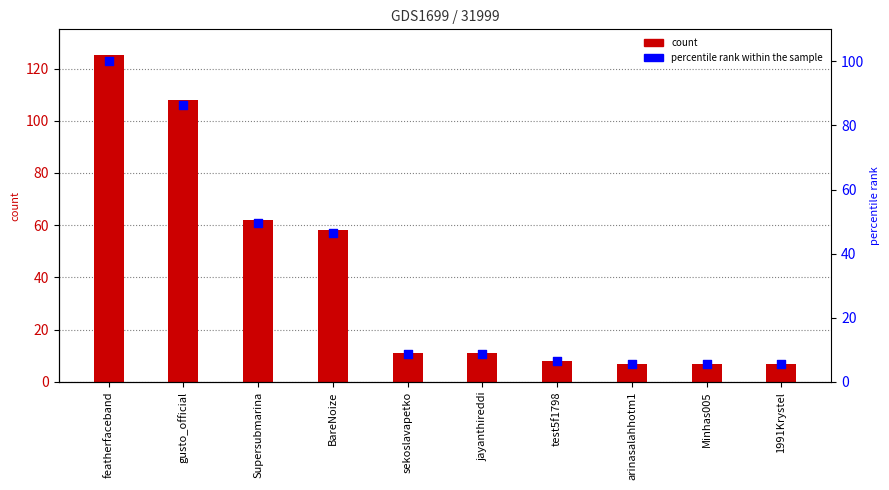

Which series has the largest total across all categories?

count